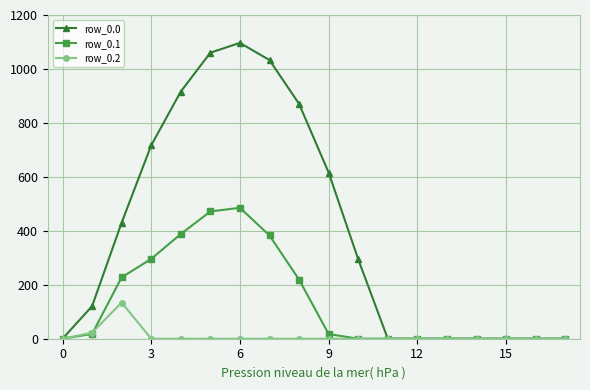

True or false: row_0.2 has more than 0 interior local peaks.

True